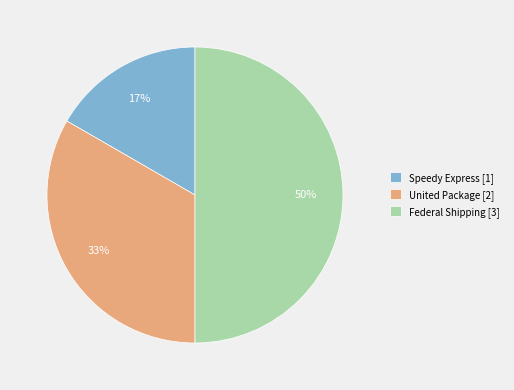

Rank the categories by value from lowest to highest.

Speedy Express, United Package, Federal Shipping